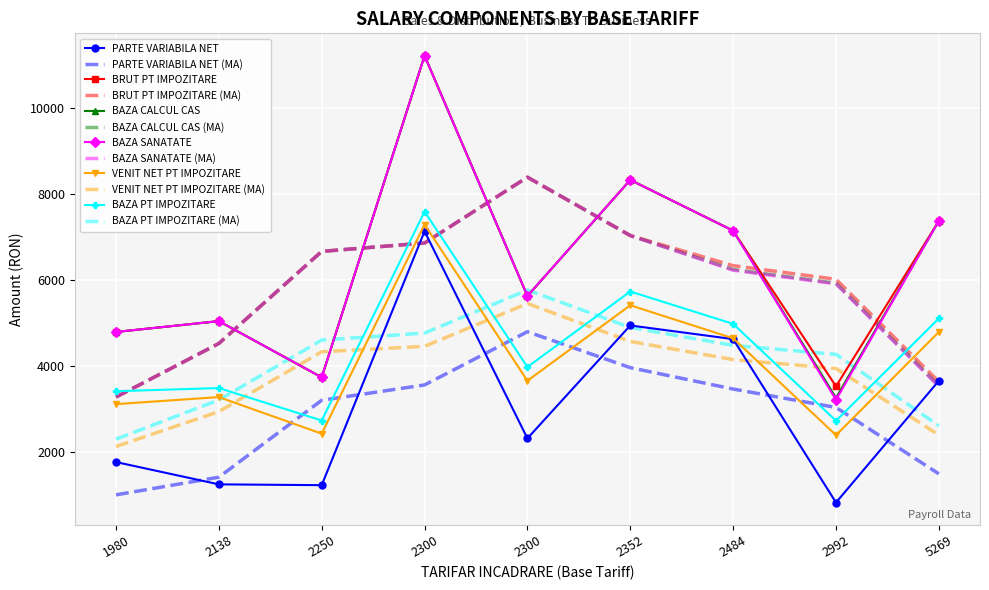

At which label is BAZA SANATATE closest to 7212?

2484